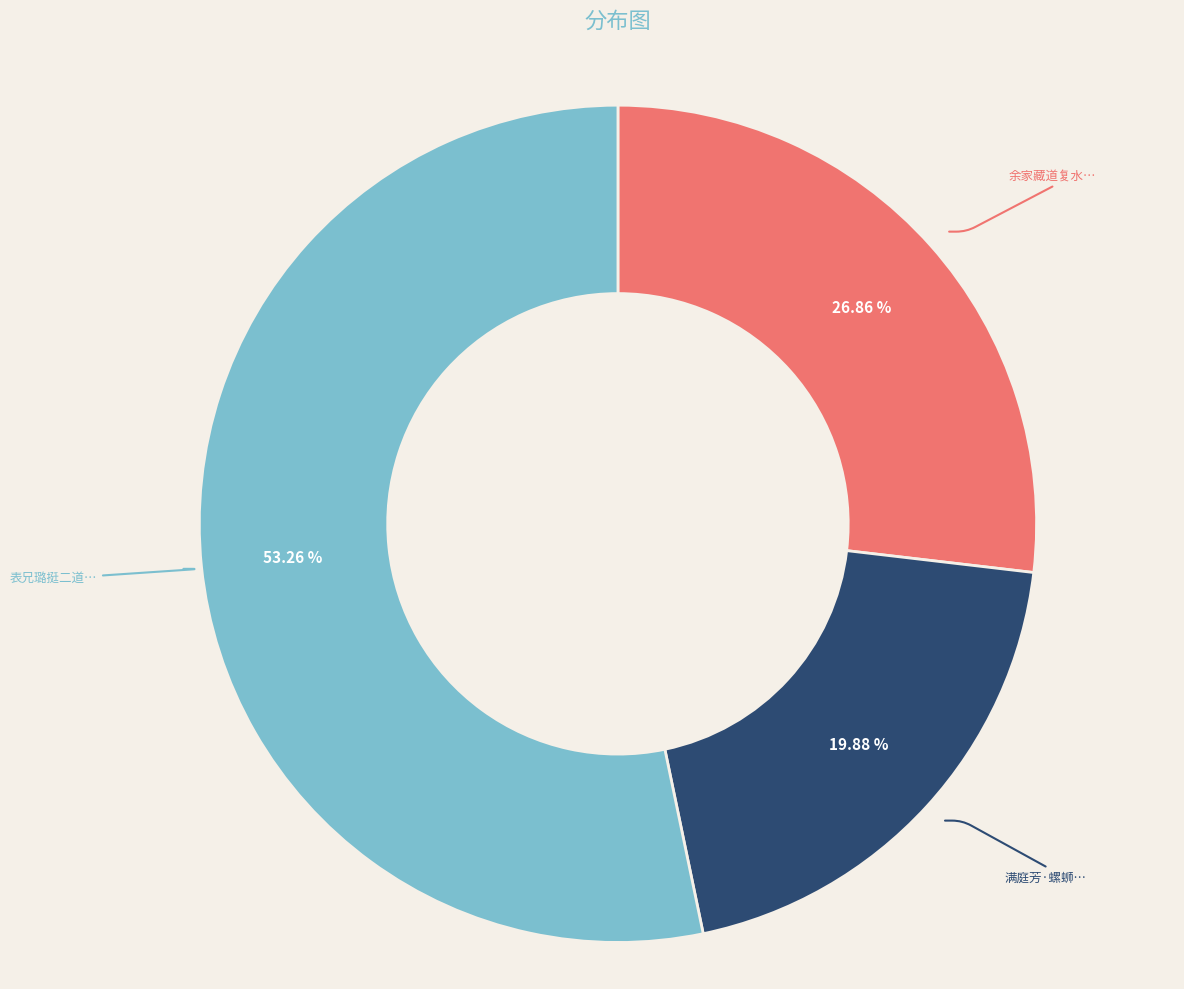

Which category has the biggest portion of the pie?

表兄璐挺二道人以山茶一根见赠植于便便閤前每黑甜馀开窗寓目茗碗不捧精神自清因成小诗